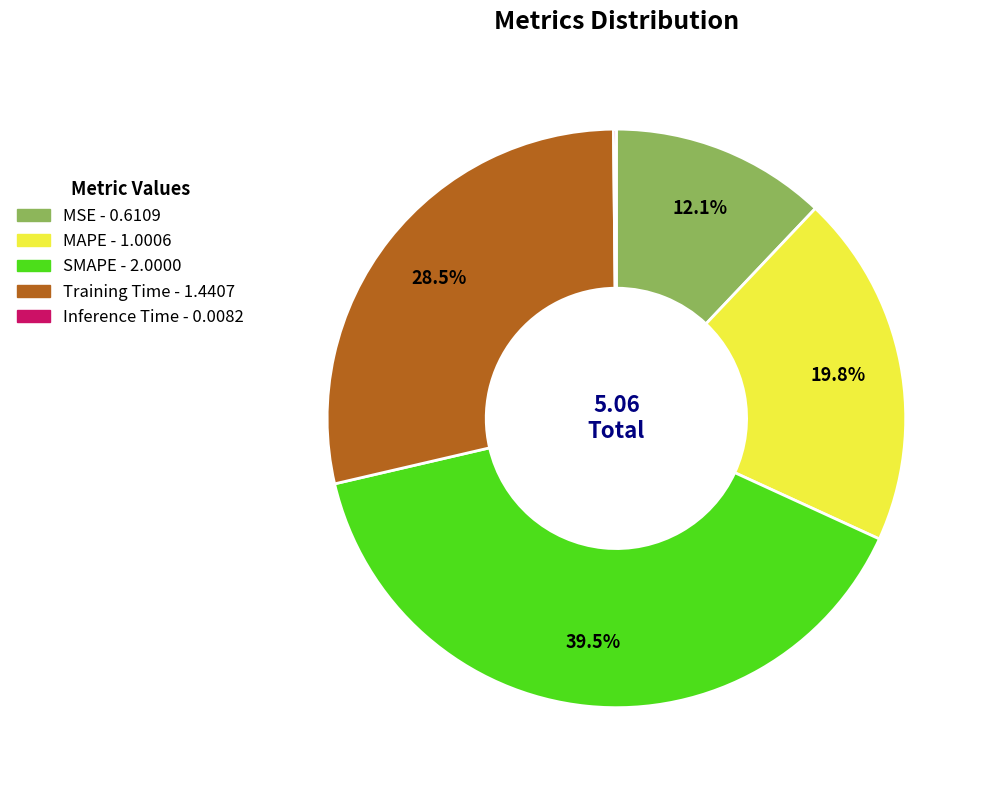

Between Training Time and MSE, which is larger?

Training Time